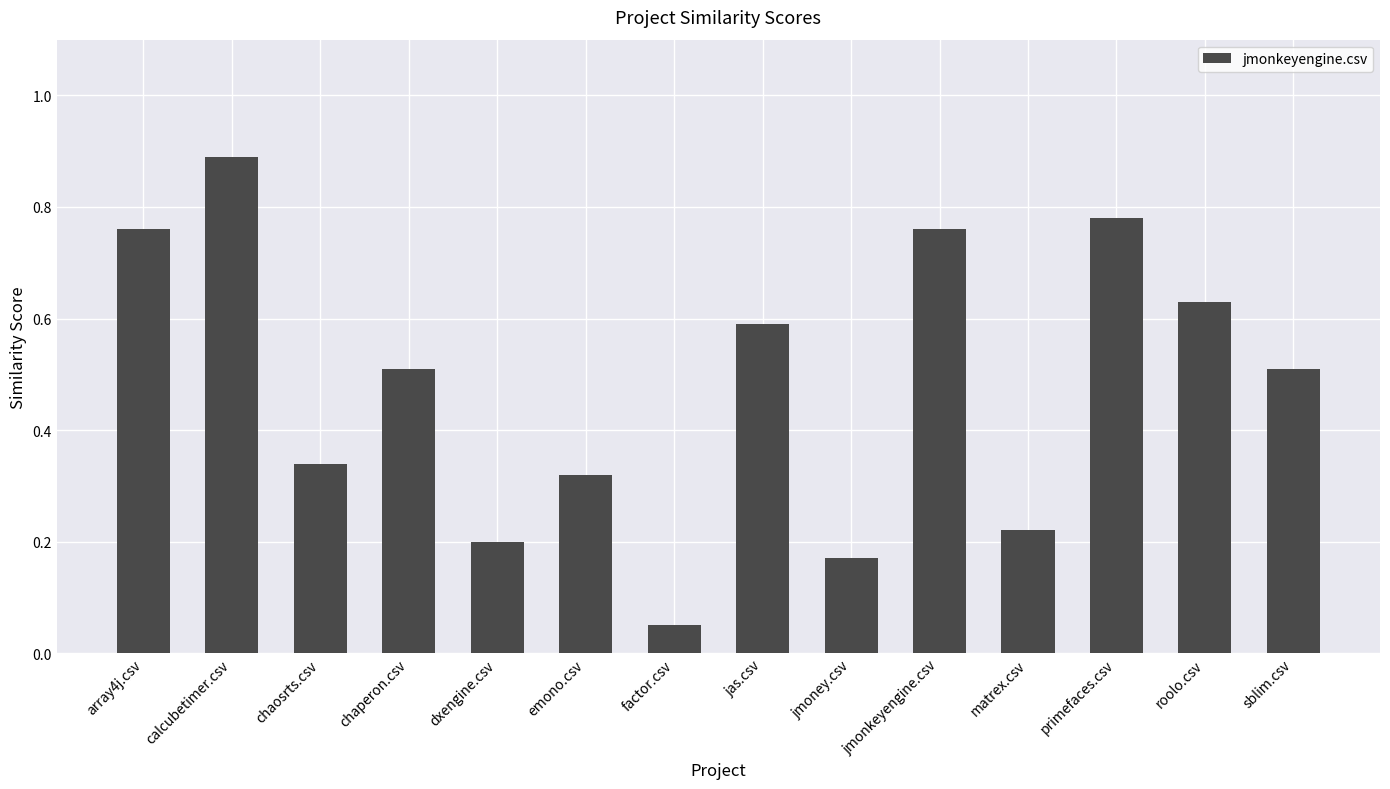

The value at chaperon.csv is 0.5. True or false?

True